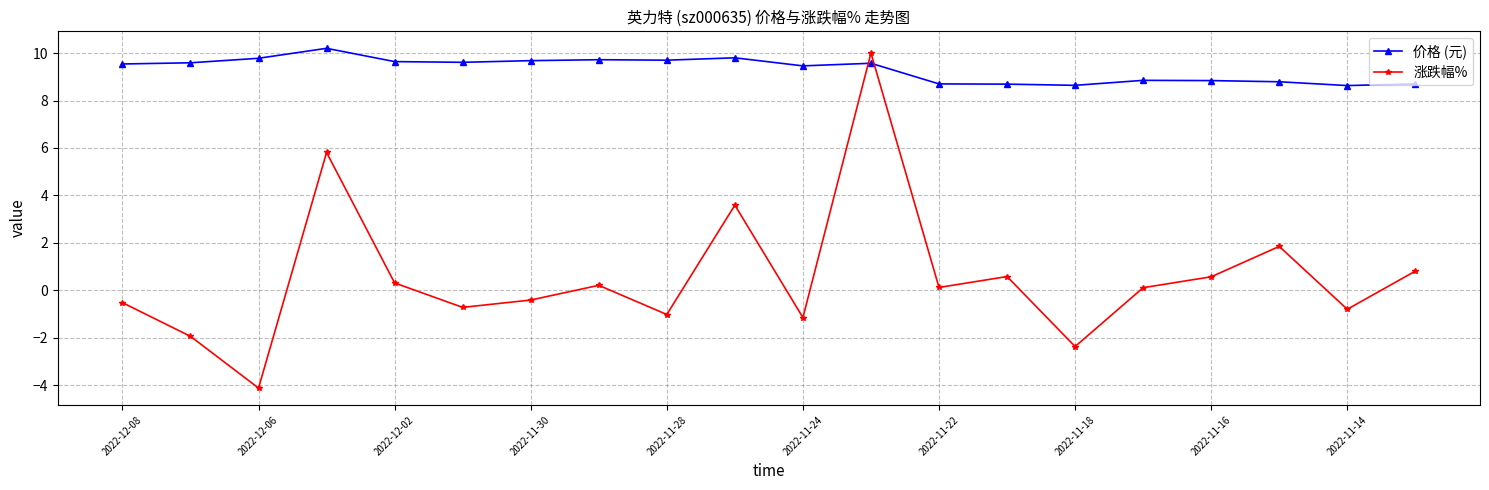

Which series has the widest spread of values?

涨跌幅%